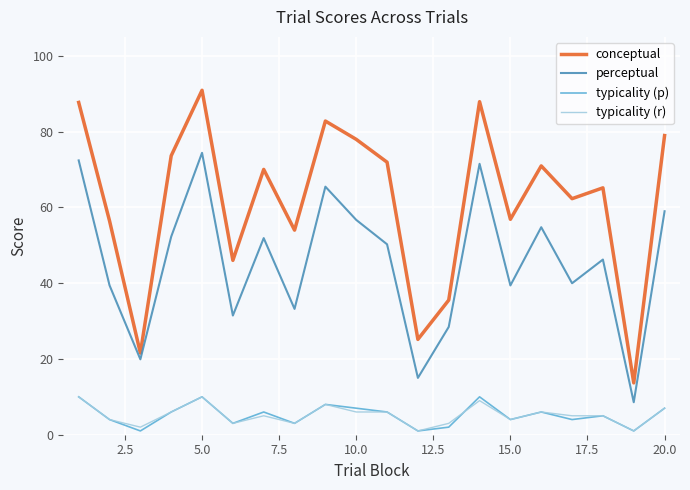

What is the minimum value for conceptual?

13.7